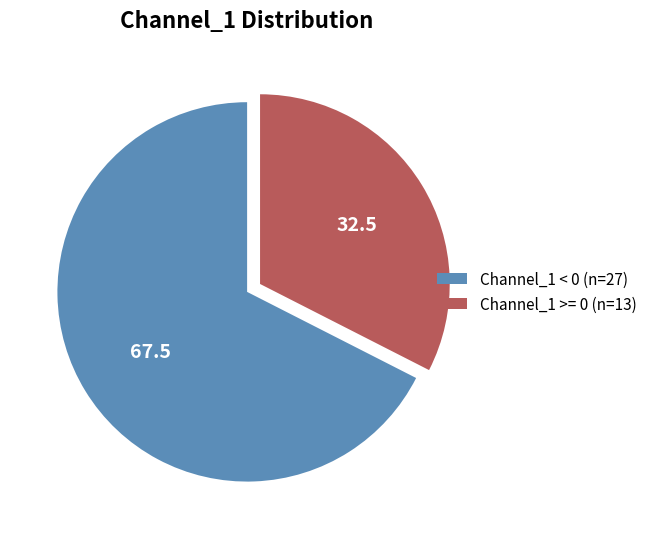

True or false: Channel_1 < 0 accounts for 77% of the total.

False